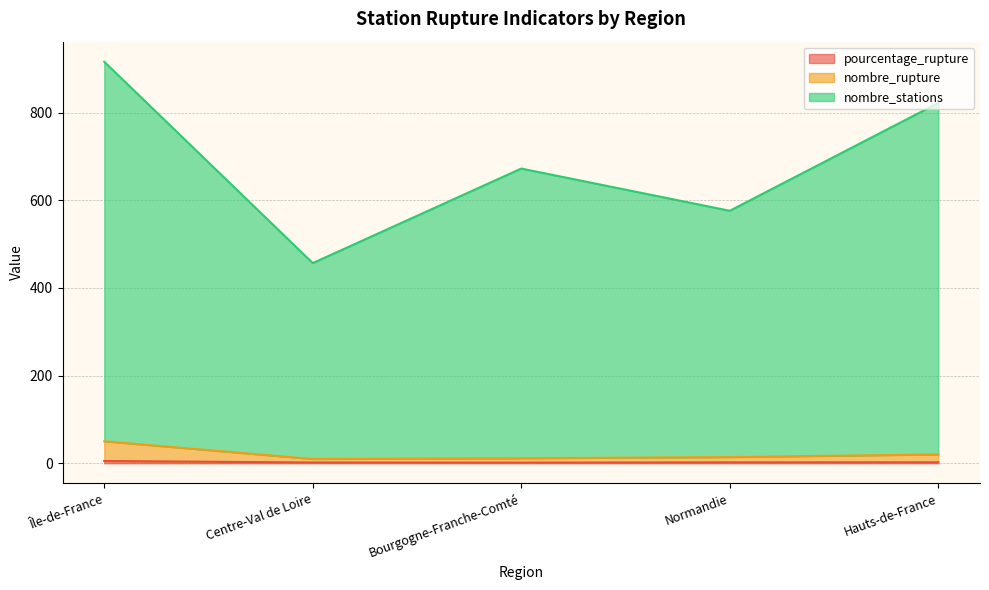

True or false: nombre_rupture and nombre_stations cross at least once.

False